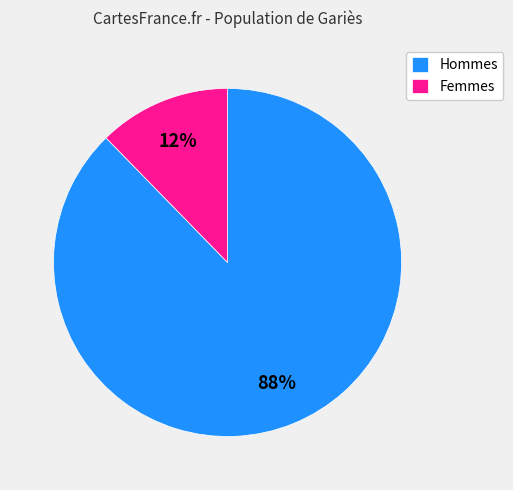

What is the smallest slice in the pie chart?

Femmes